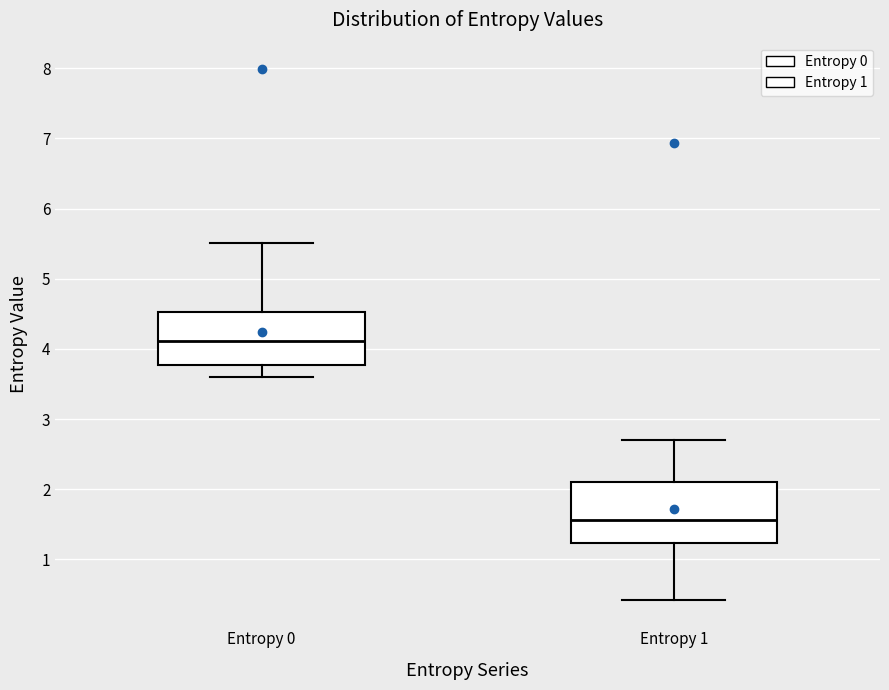

Which box's median line is the lowest?

Entropy 1